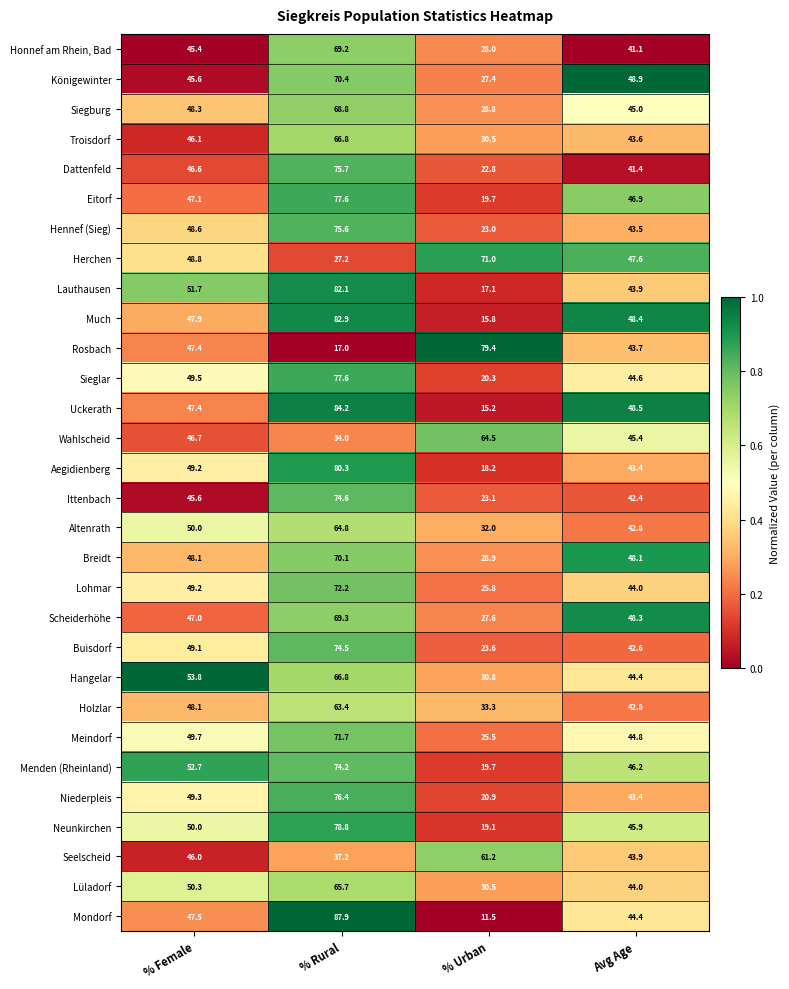

Between % Female and % Urban, which series saw the biggest shift?

Mondorf